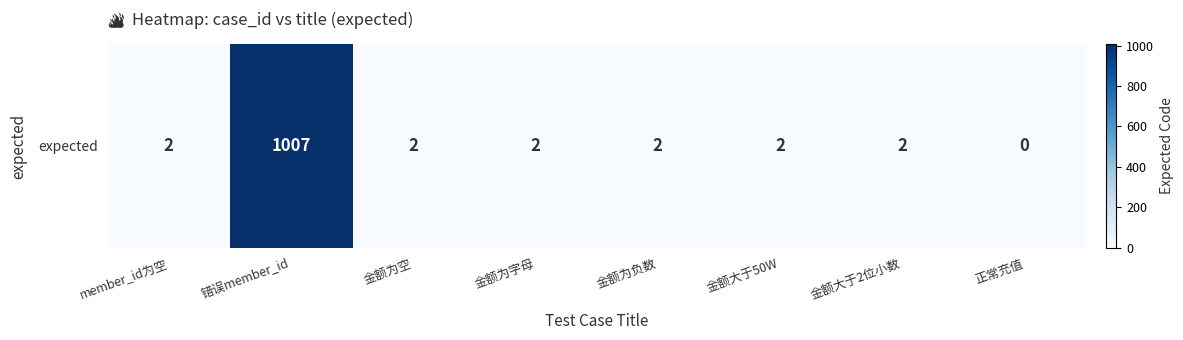

Reading left to right, transcribe all the data shown in this chart.

member_id为空=2	错误member_id=1007	金额为空=2	金额为字母=2	金额为负数=2	金额大于50W=2	金额大于2位小数=2	正常充值=0